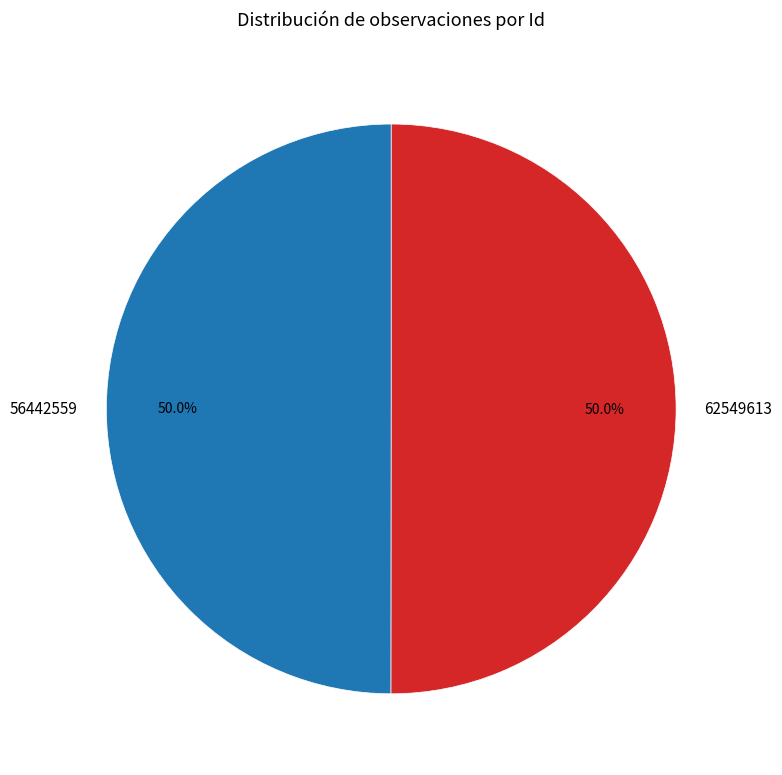

Is it true that 56442559 is 50% of the pie?

True